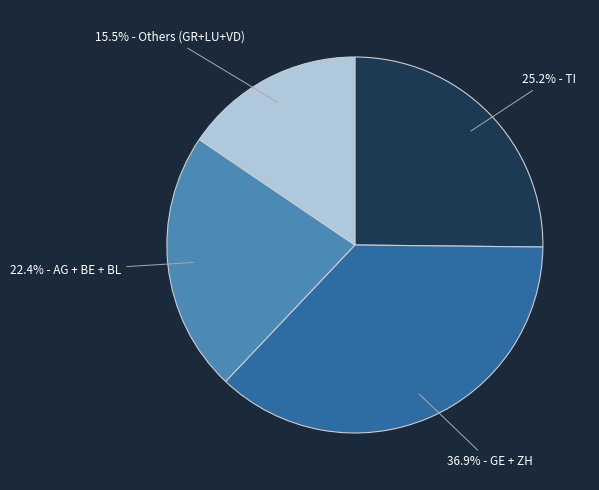

Does any single category account for the majority?

No